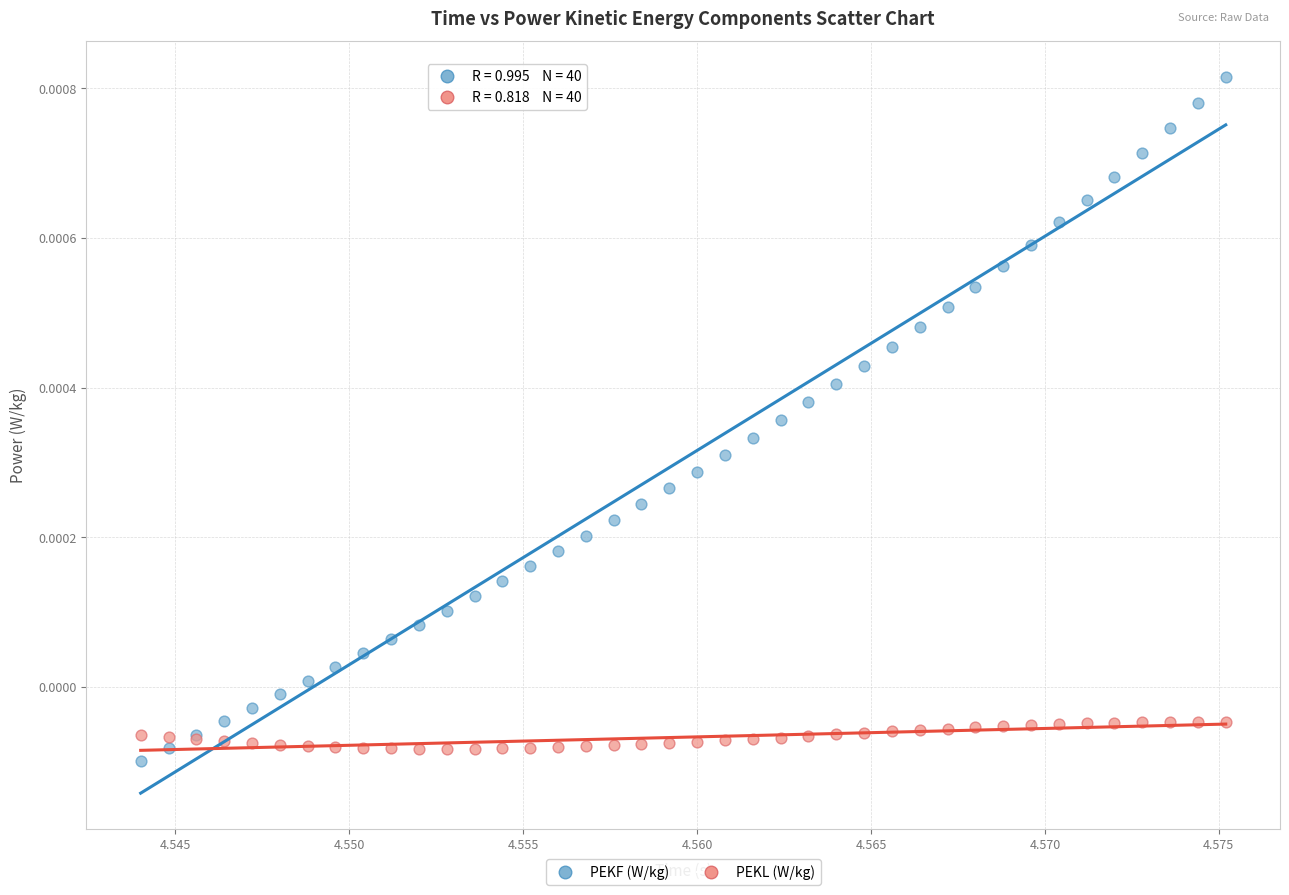

Which series reaches the maximum Y coordinate?

PEKF (W/kg)